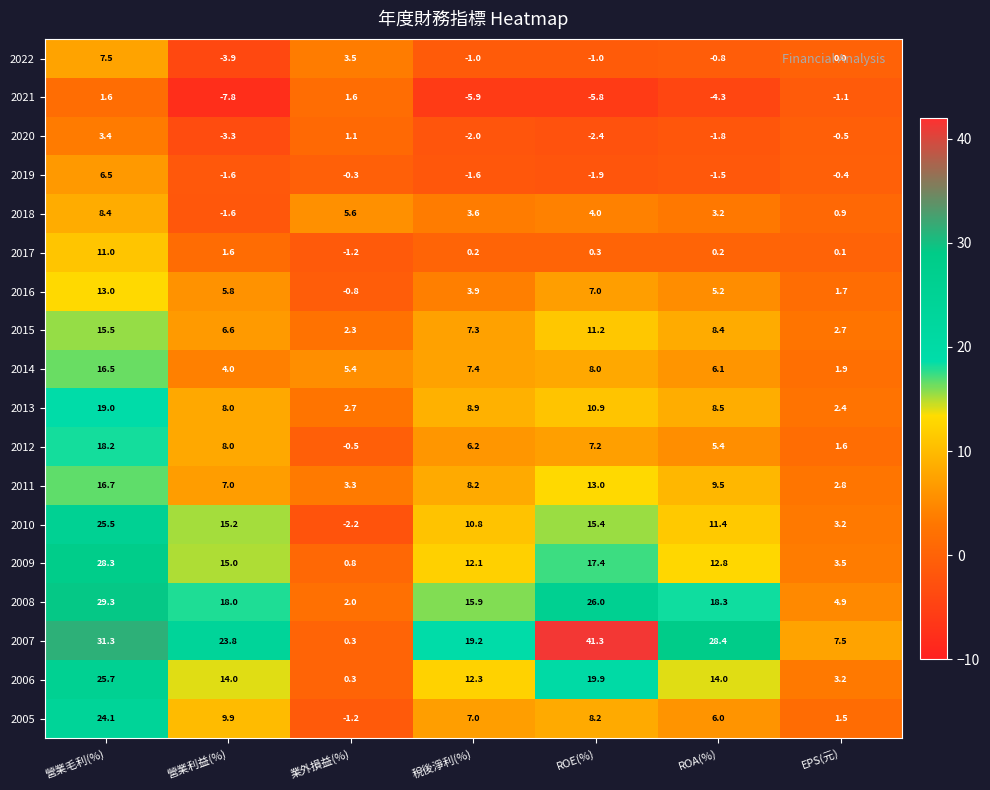

At which label is 2016 closest to 6?

營業利益(%)